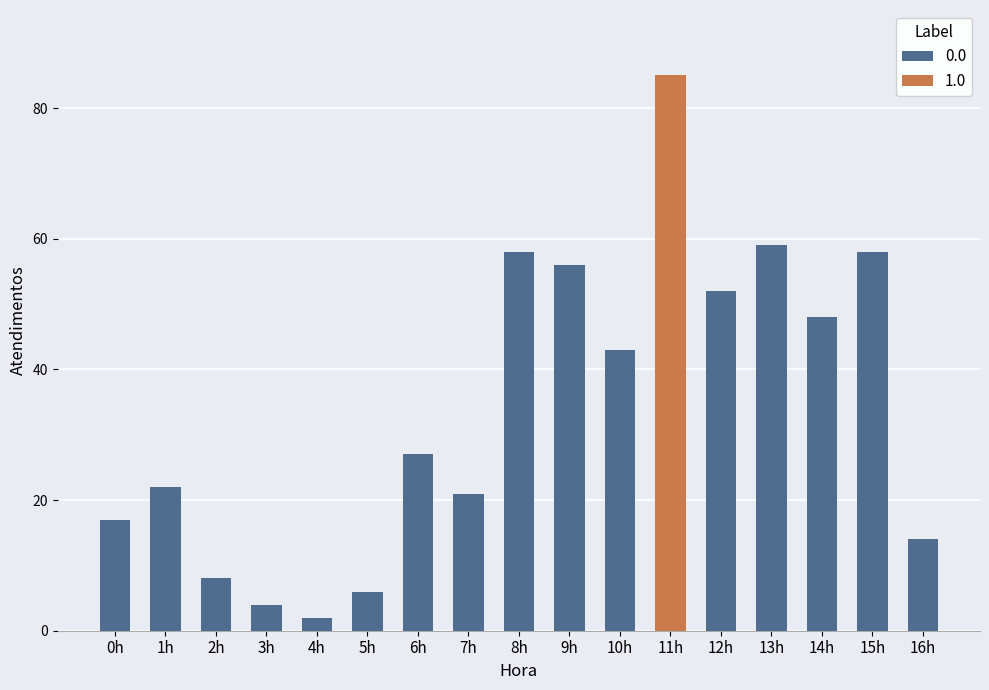

What position from the right is 6h?

11